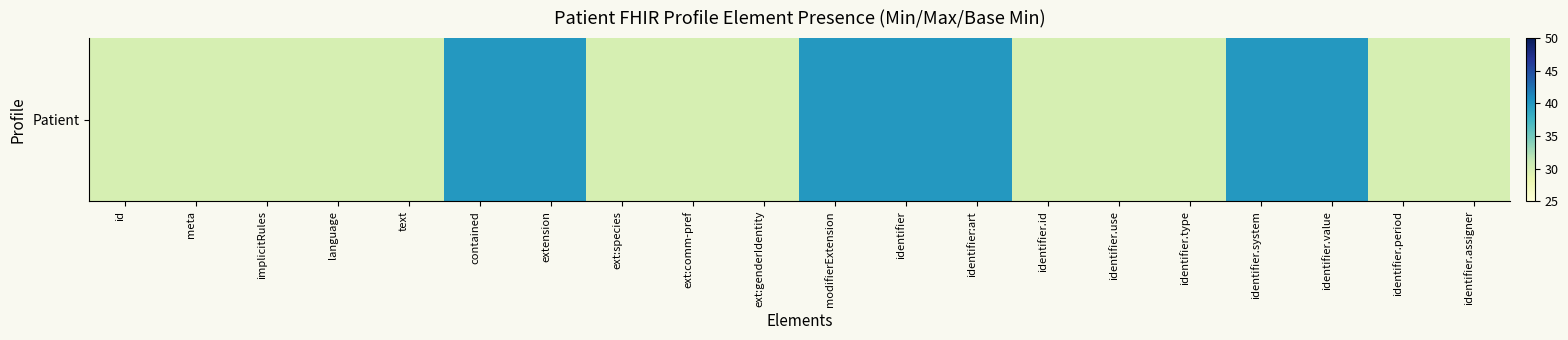

Between ext:species and language, which is larger?

ext:species